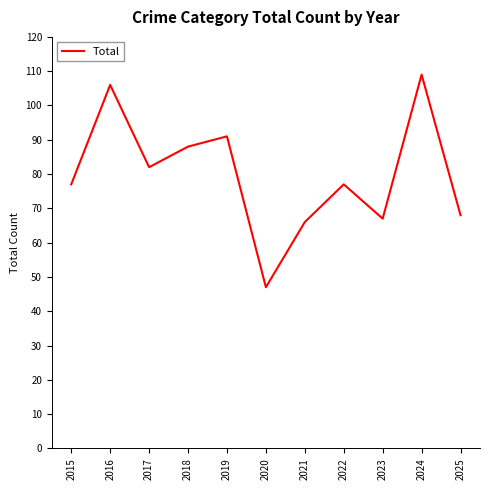

Which label corresponds to the smallest value in the chart?

2020